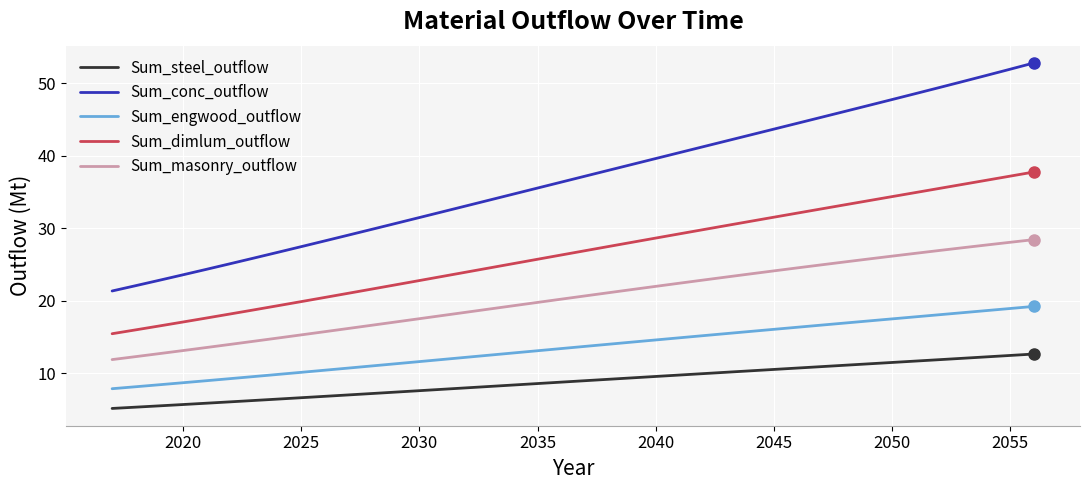

Which series has the largest range (max minus min)?

Sum_conc_outflow